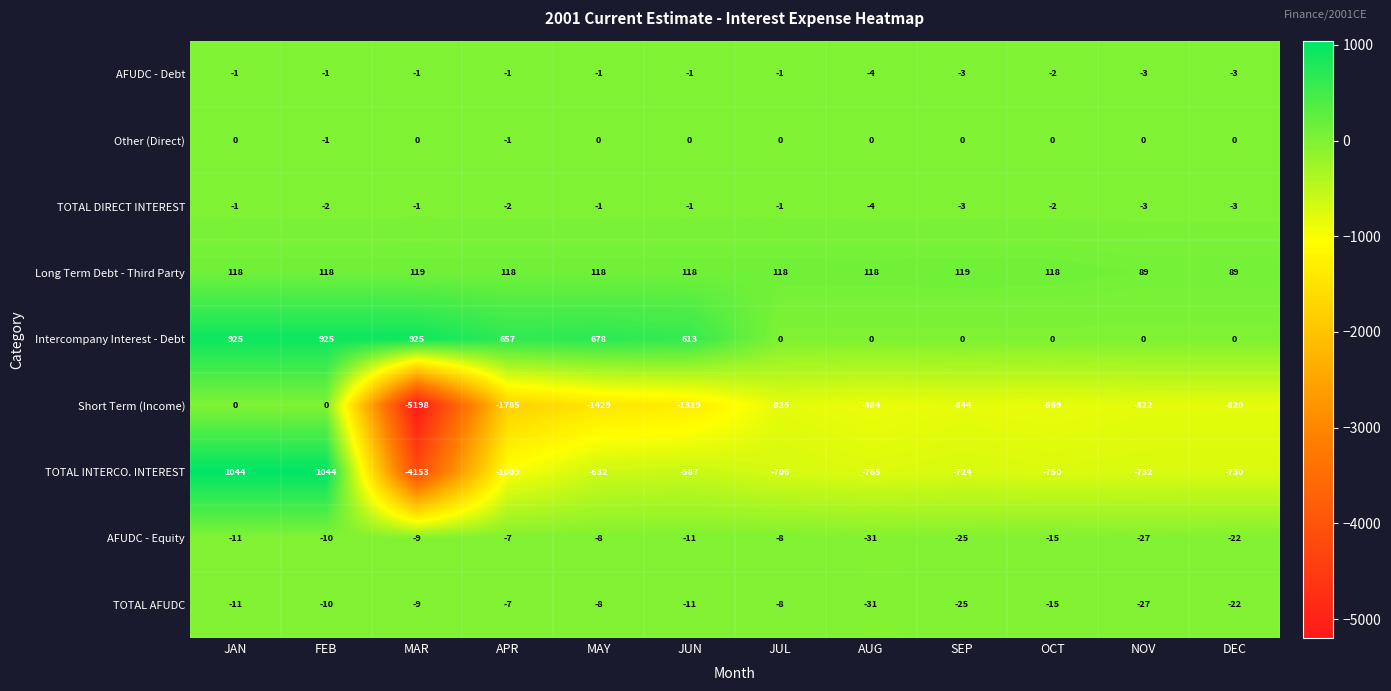

True or false: Long Term Debt - Third Party has a value of 177 at JAN.

False